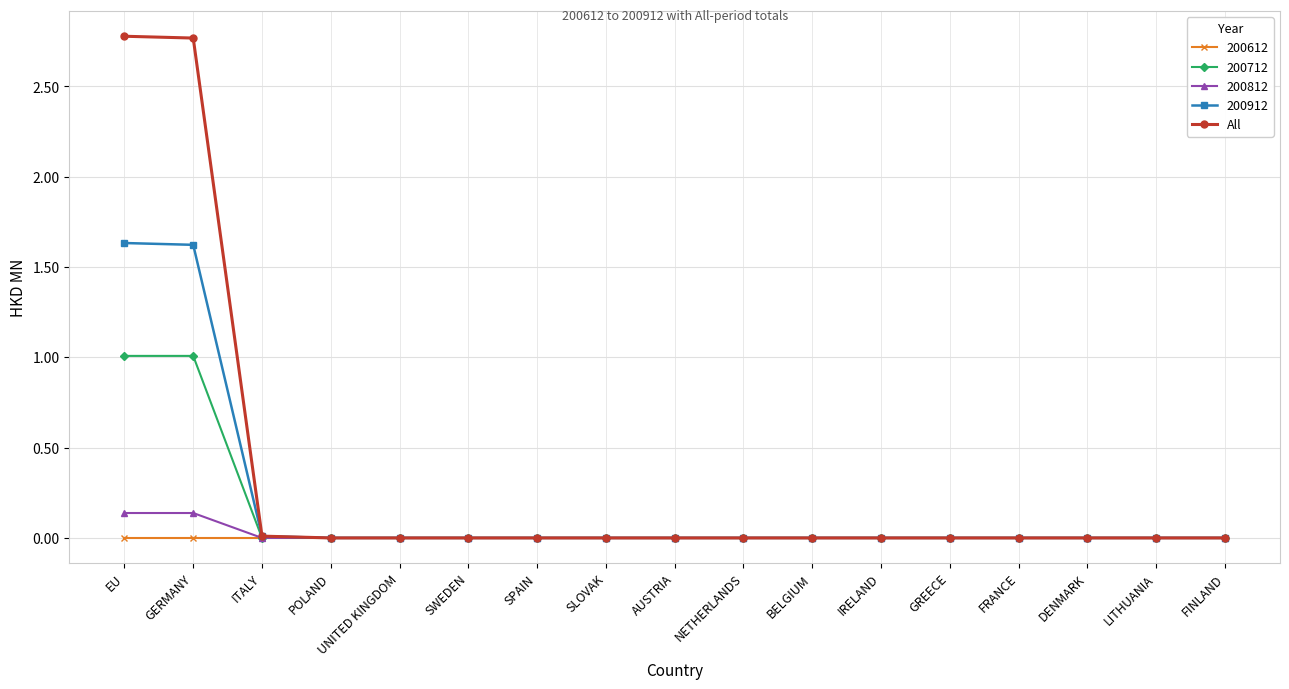

What is the label of the 14th point from the right?

POLAND